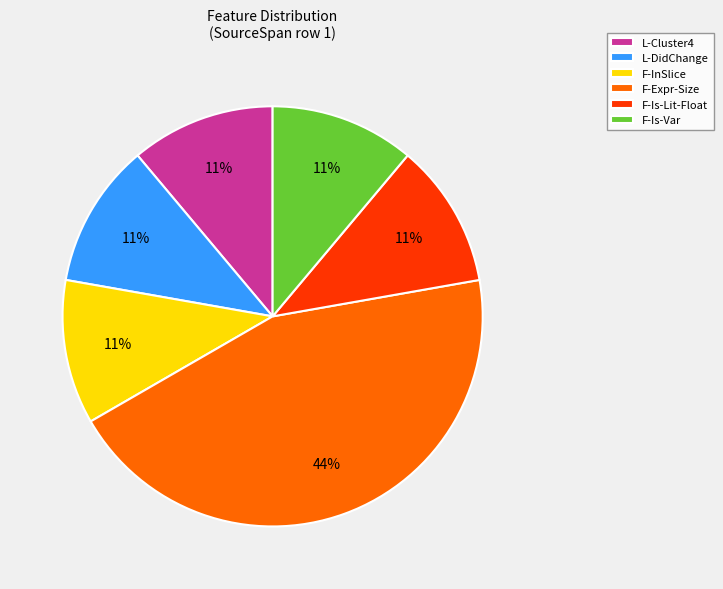

How many segments does this pie chart have?

6